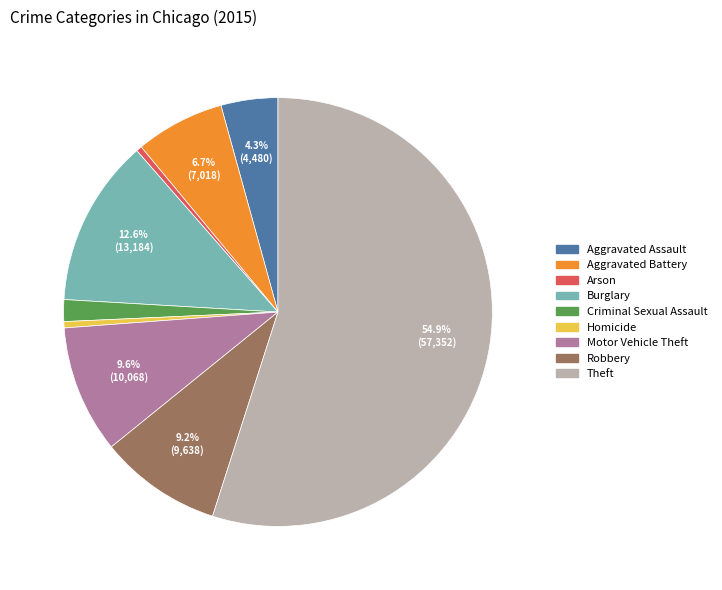

To the nearest percent, what is the difference between the largest and smallest slice percentages?

55%